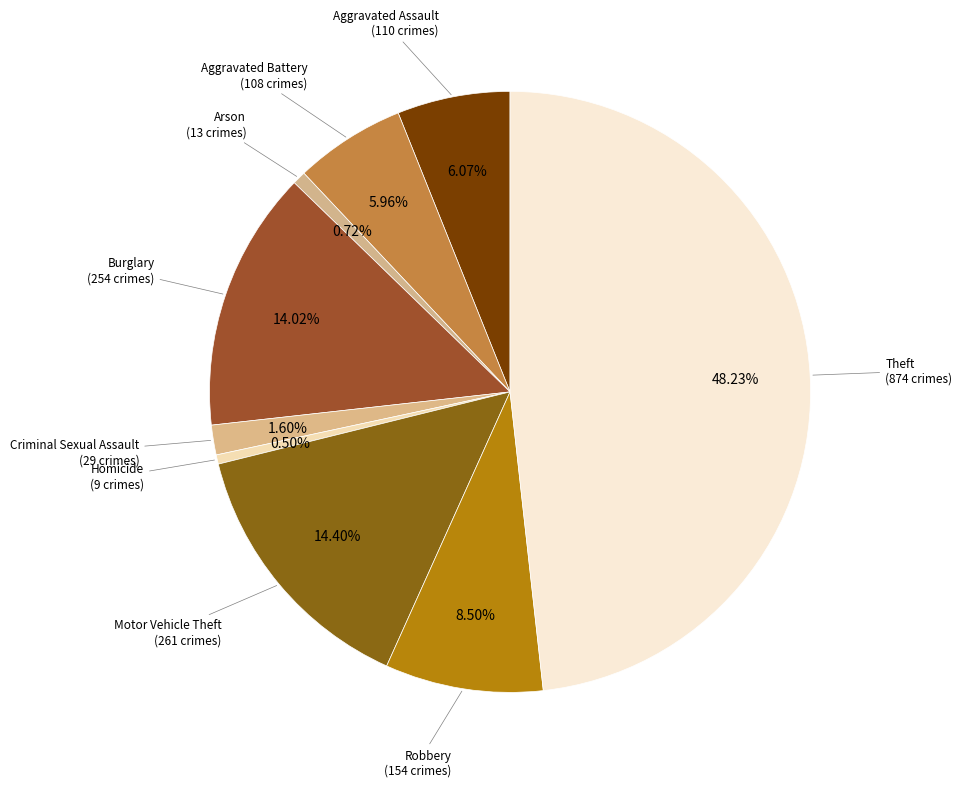

How many slices are in this pie chart?

9